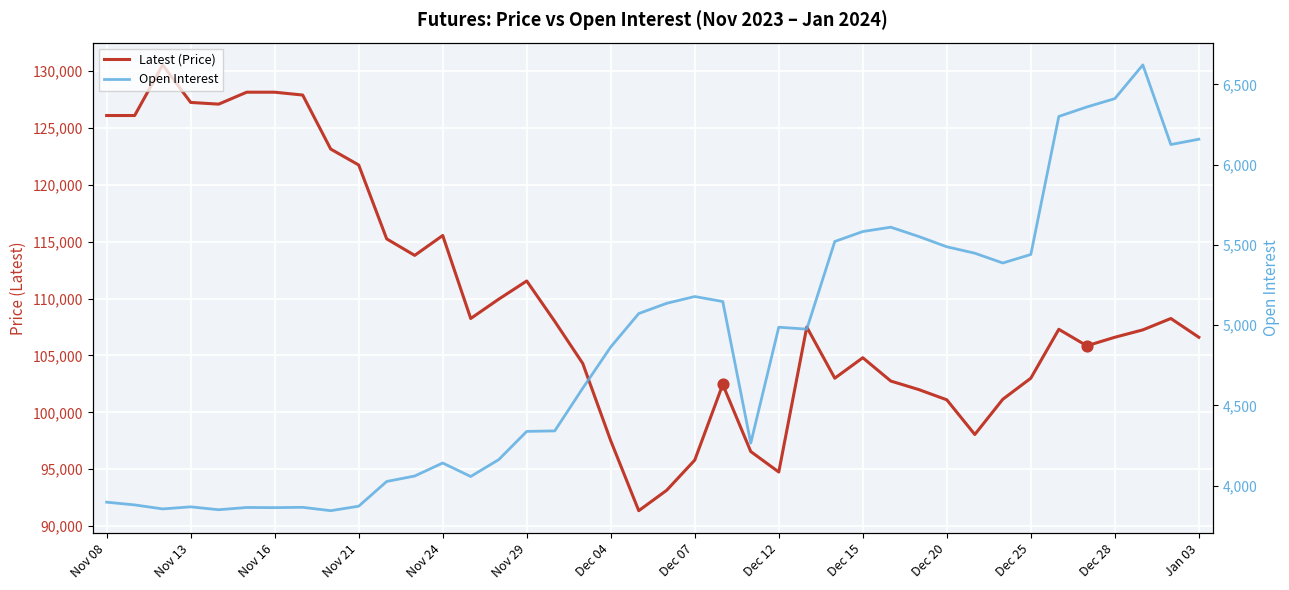

What are all the series names shown in the legend?

Latest (Price), Open Interest